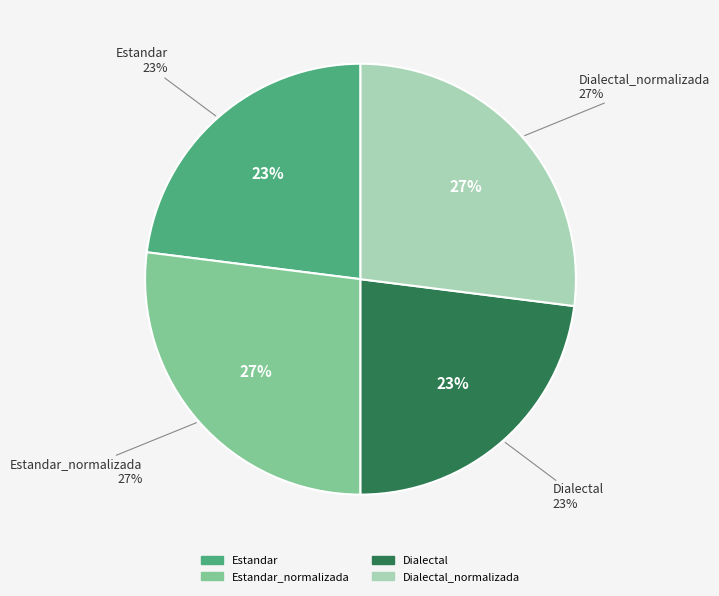

Does Estandar represent more than half of the total?

No